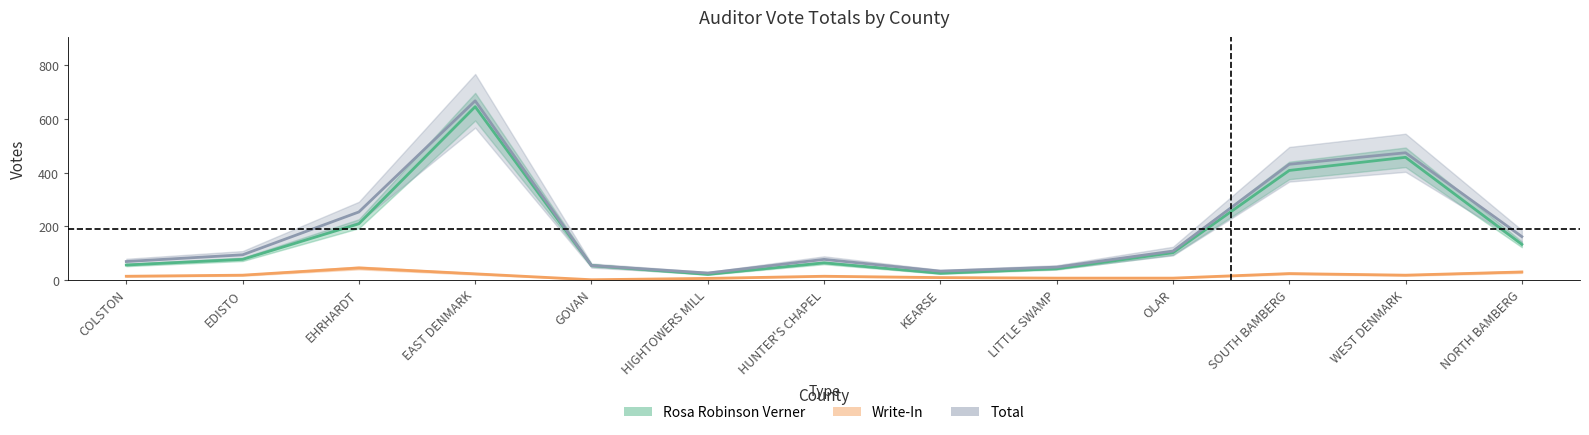

True or false: Total and Rosa Robinson Verner intersect in this chart.

False